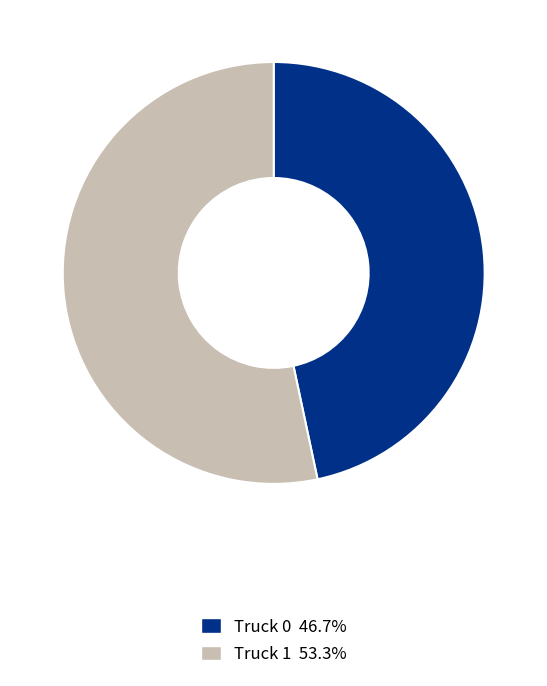

Count the number of slices in the pie.

2